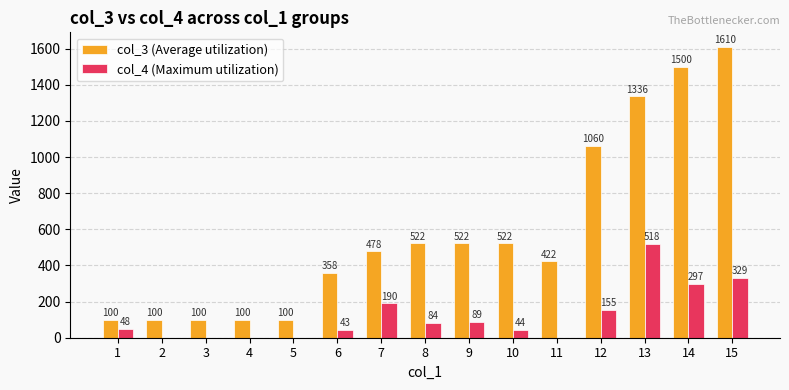

Are the bars horizontal?

No